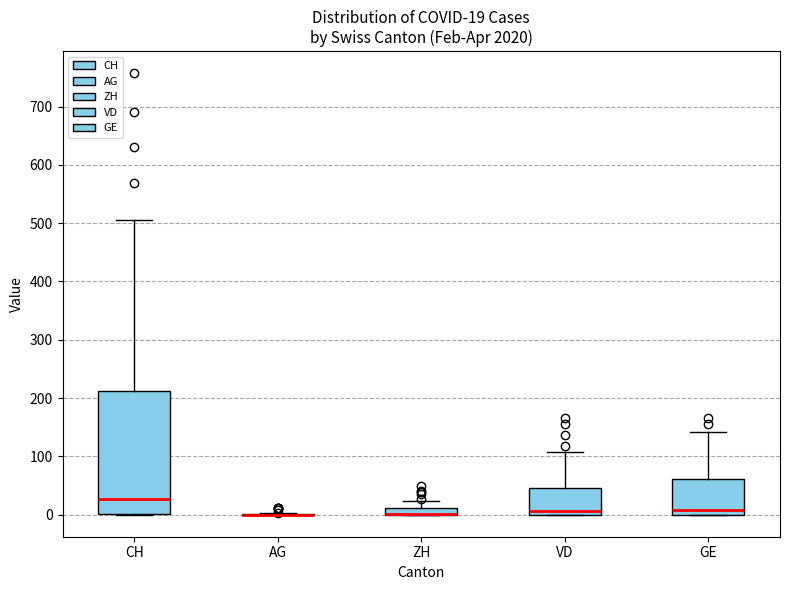

Comparing the boxes themselves (not the whiskers), which one is the tallest?

CH